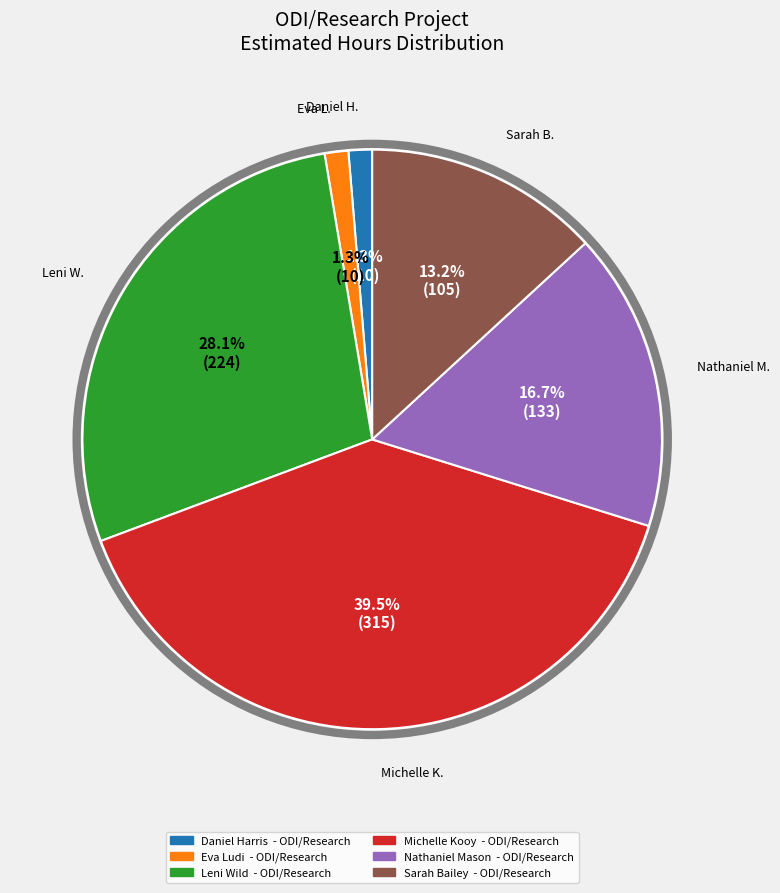

Which category has the biggest portion of the pie?

Michelle Kooy - ODI/Research